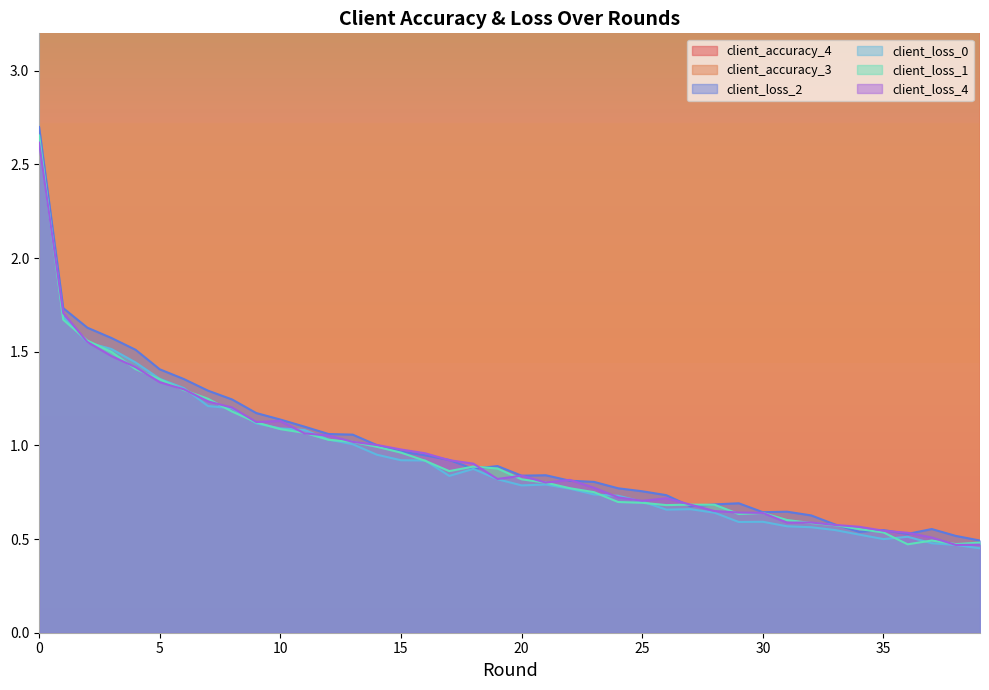

Rank the series at 4 from highest to lowest value.

client_accuracy_3, client_accuracy_4, client_loss_2, client_loss_0, client_loss_4, client_loss_1